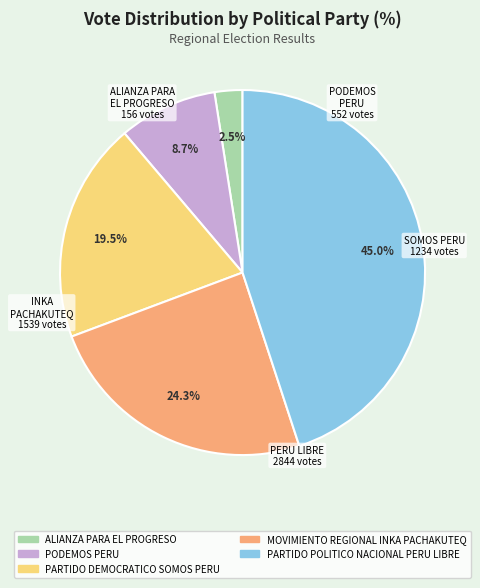

True or false: MOVIMIENTO REGIONAL INKA PACHAKUTEQ accounts for 31% of the total.

False